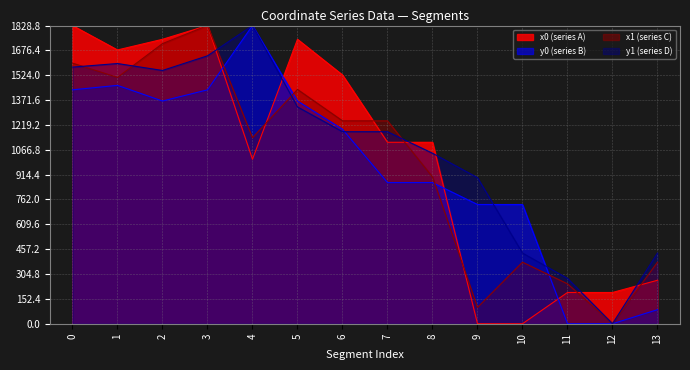

Between 5 and 8, which series saw the biggest shift?

x0 (series A)